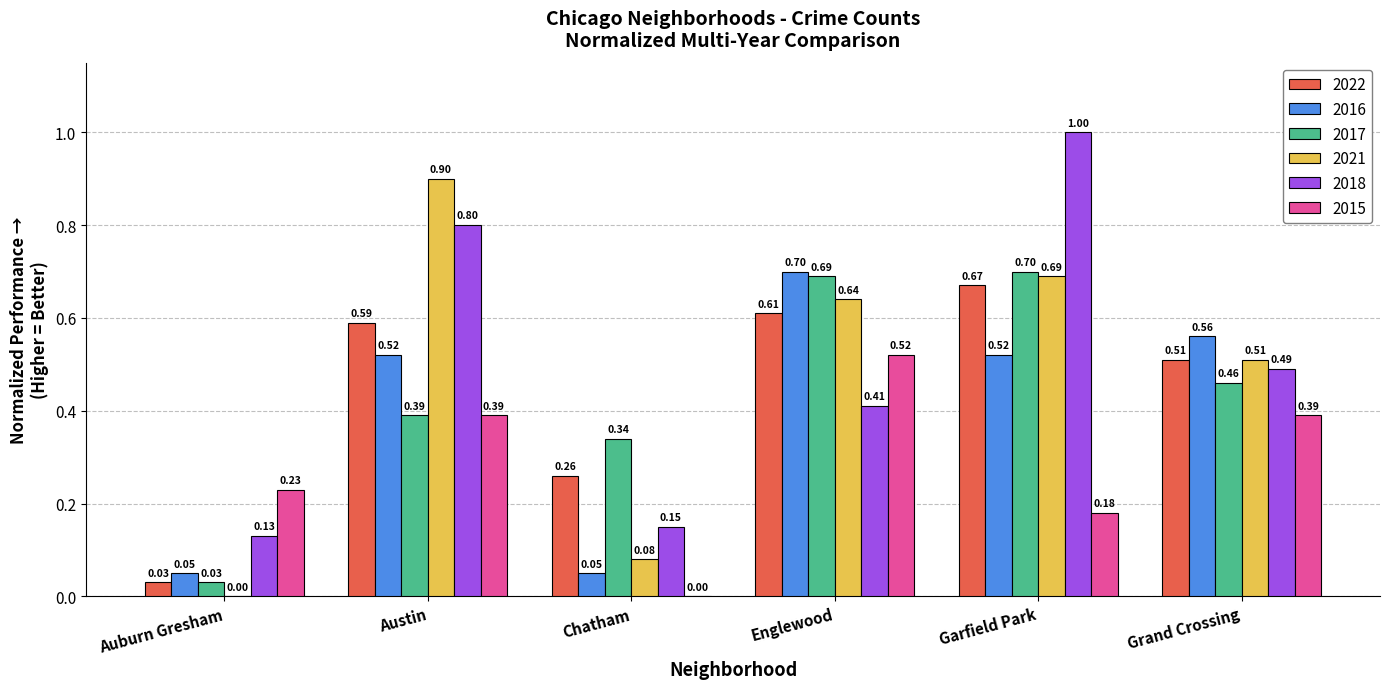

Are the bars horizontal?

No